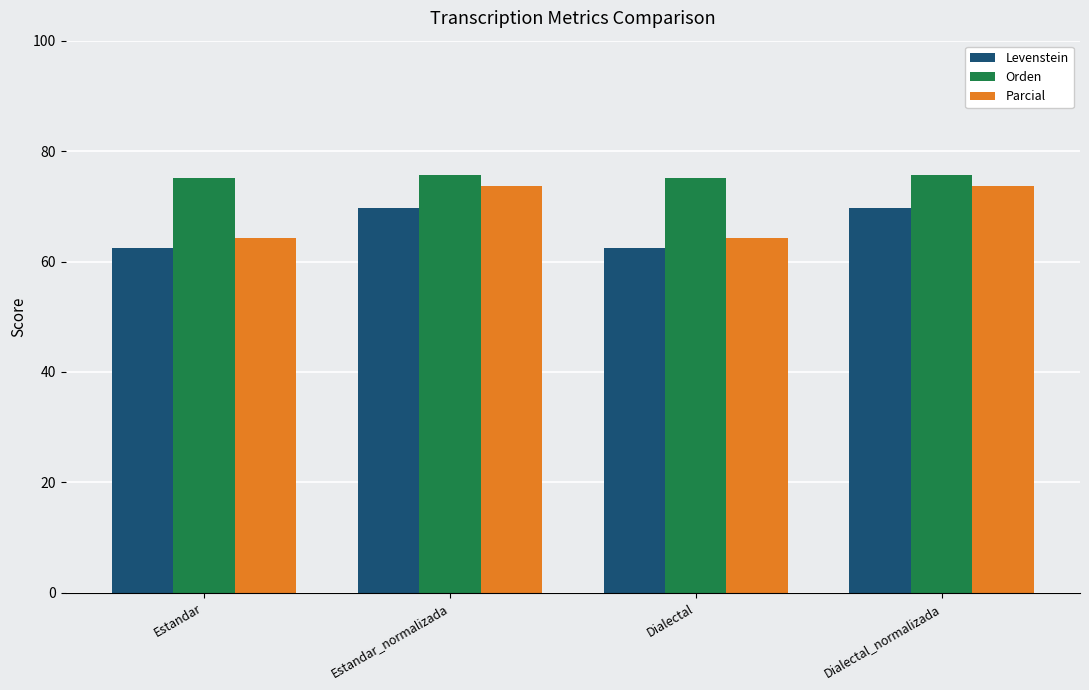

What is the average value of the Levenstein series?

66.1